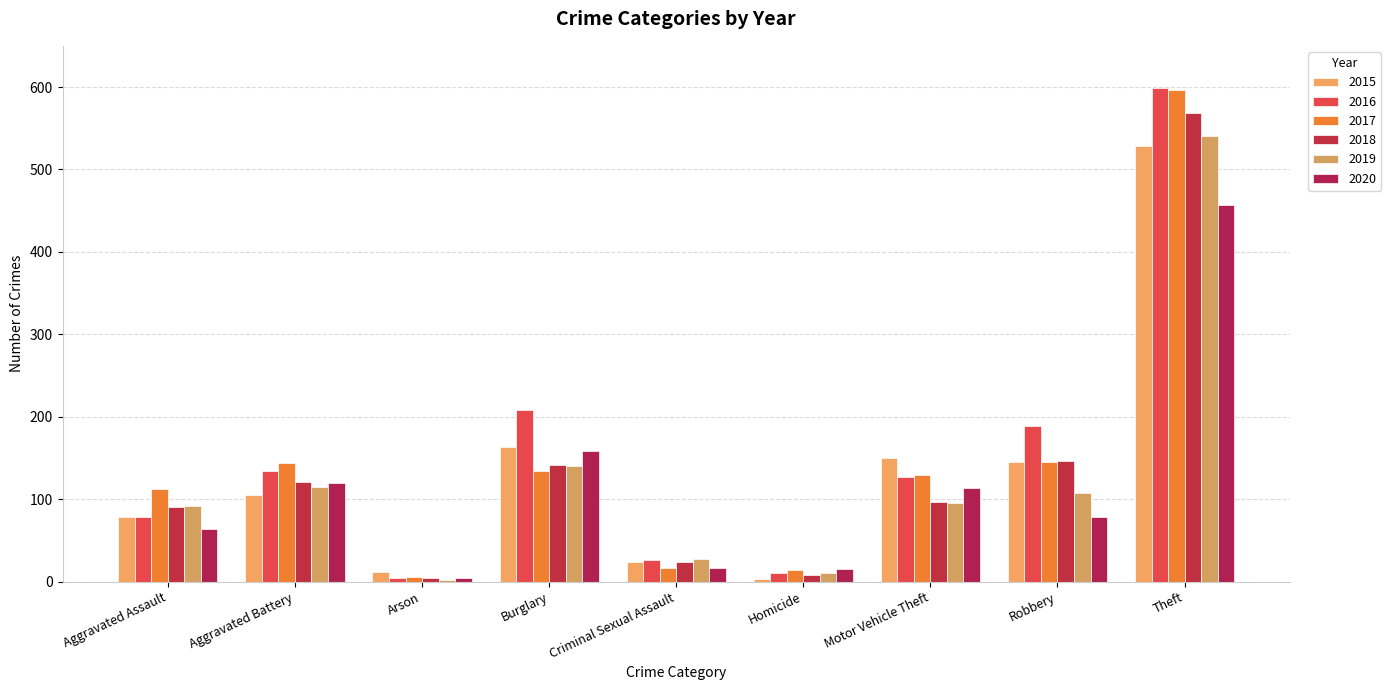

Reading left to right, extract all data points from this chart.

2015: Aggravated Assault=78	Aggravated Battery=105	Arson=12	Burglary=163	Criminal Sexual Assault=24	Homicide=3	Motor Vehicle Theft=150	Robbery=145	Theft=529
2016: Aggravated Assault=78	Aggravated Battery=134	Arson=5	Burglary=208	Criminal Sexual Assault=26	Homicide=10	Motor Vehicle Theft=127	Robbery=189	Theft=599
2017: Aggravated Assault=112	Aggravated Battery=144	Arson=6	Burglary=134	Criminal Sexual Assault=17	Homicide=14	Motor Vehicle Theft=129	Robbery=145	Theft=597
2018: Aggravated Assault=91	Aggravated Battery=121	Arson=4	Burglary=141	Criminal Sexual Assault=24	Homicide=8	Motor Vehicle Theft=97	Robbery=146	Theft=569
2019: Aggravated Assault=92	Aggravated Battery=115	Arson=2	Burglary=140	Criminal Sexual Assault=27	Homicide=10	Motor Vehicle Theft=95	Robbery=108	Theft=541
2020: Aggravated Assault=64	Aggravated Battery=120	Arson=5	Burglary=159	Criminal Sexual Assault=17	Homicide=15	Motor Vehicle Theft=114	Robbery=79	Theft=457